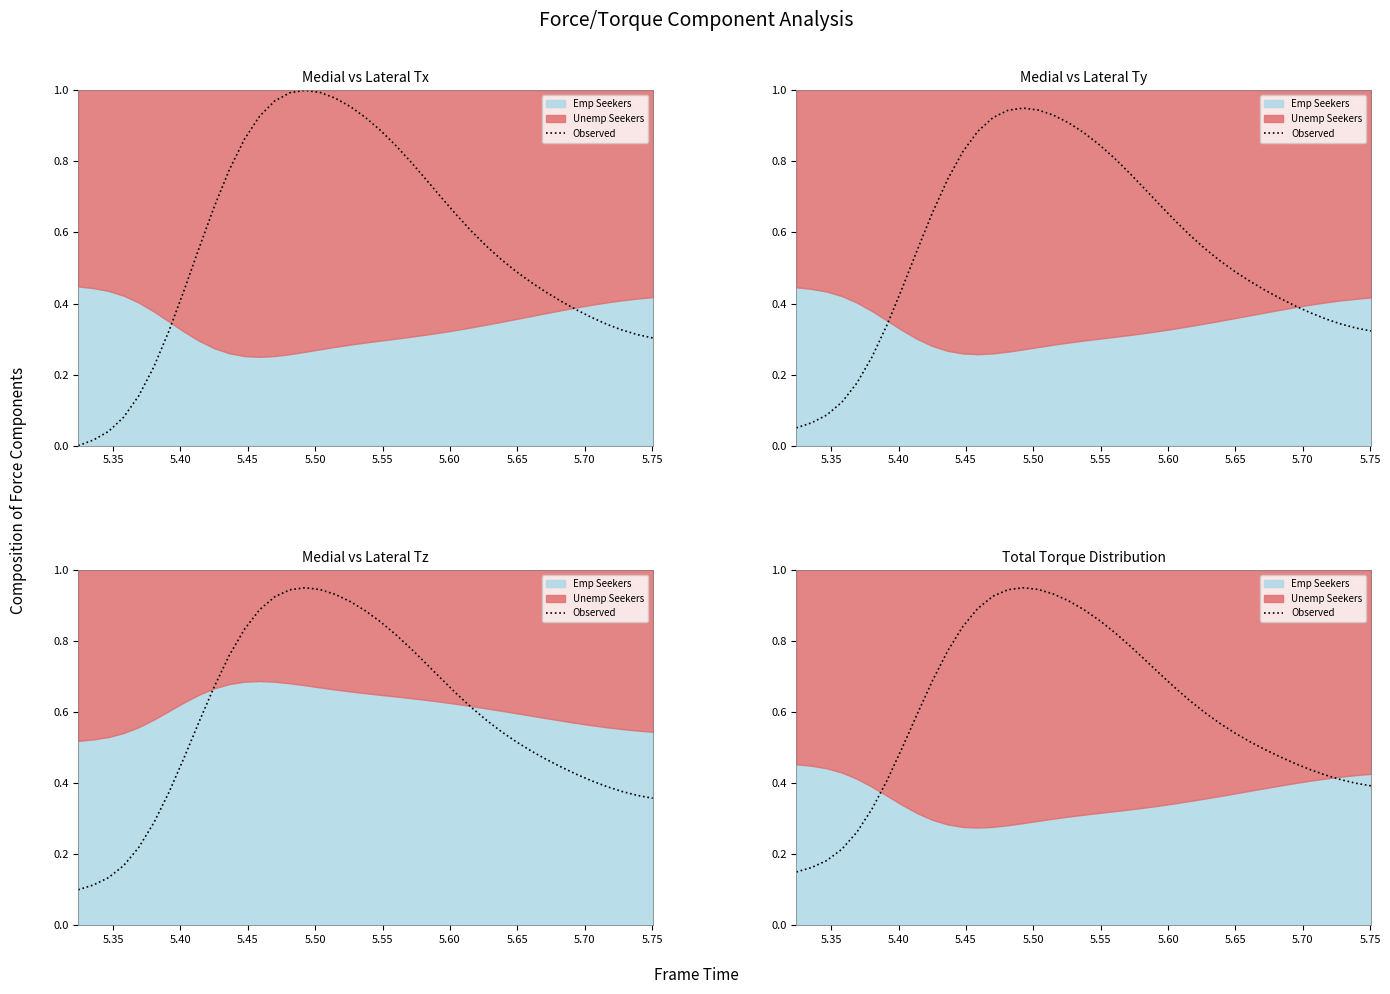

Reading right to left, list all the values displayed in this chart.

0.4	0.4	0.4	0.4	0.4	0.5	0.5	0.5	0.5	0.5	0.6	0.6	0.6	0.7	0.7	0.7	0.8	0.8	0.9	0.9	0.9	0.9	0.9	1.0	0.9	0.9	0.9	0.8	0.8	0.7	0.6	0.5	0.4	0.3	0.3	0.2	0.2	0.2	0.1